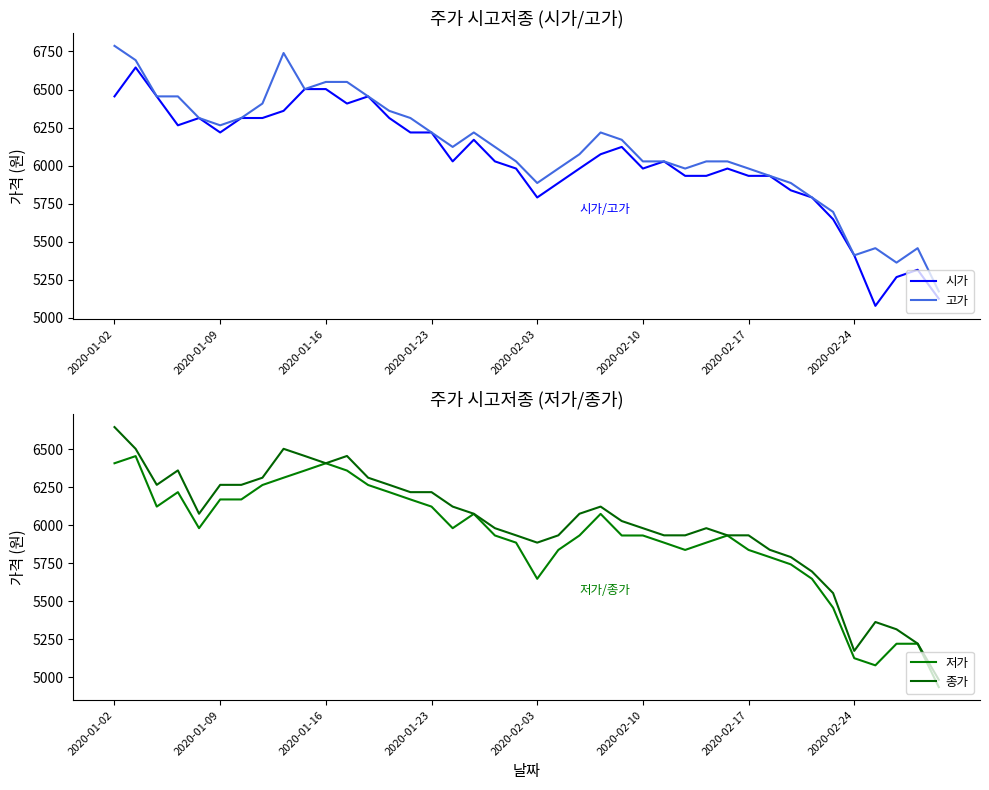

What is the highest value of the 고가 series?

6787